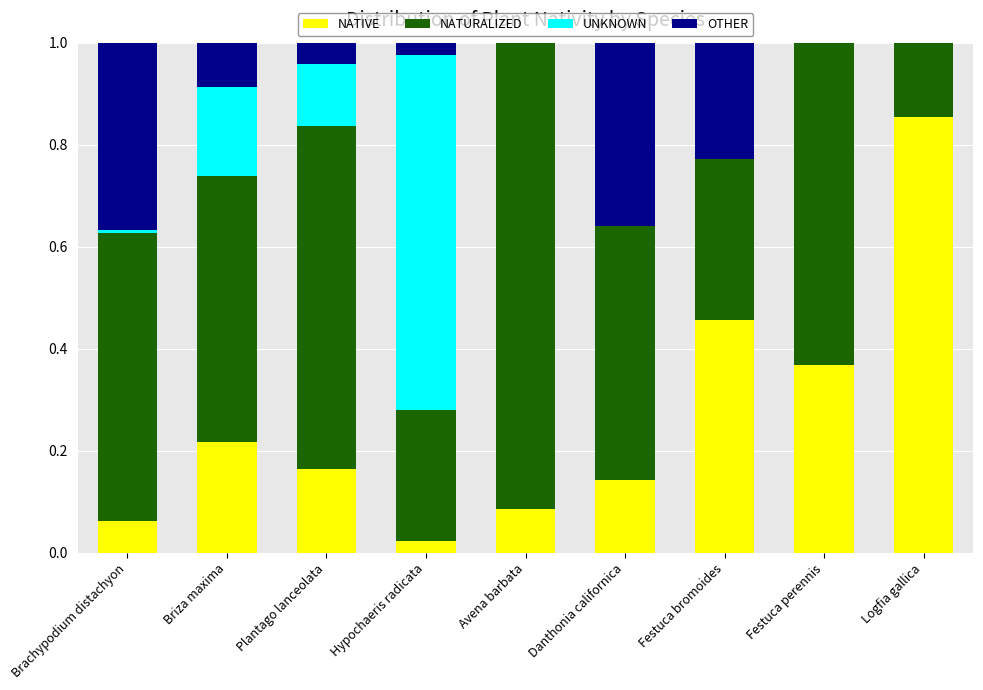

At which label does NATIVE reach its peak?

Logfia gallica